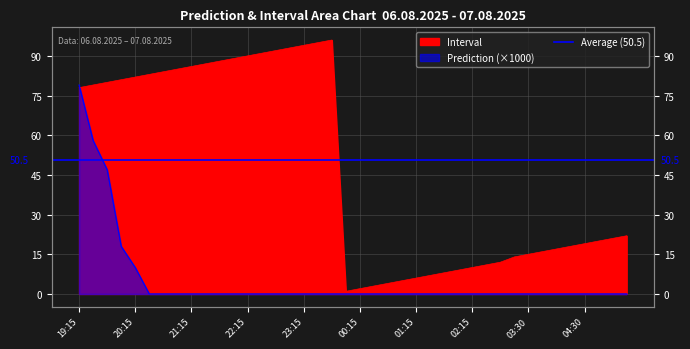

At which label does Interval reach its minimum?

00:00